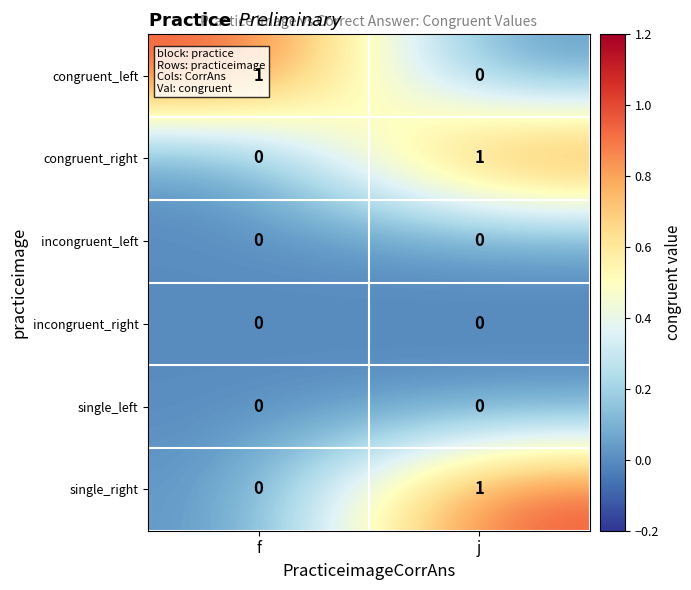

How many series are shown in this chart?

6